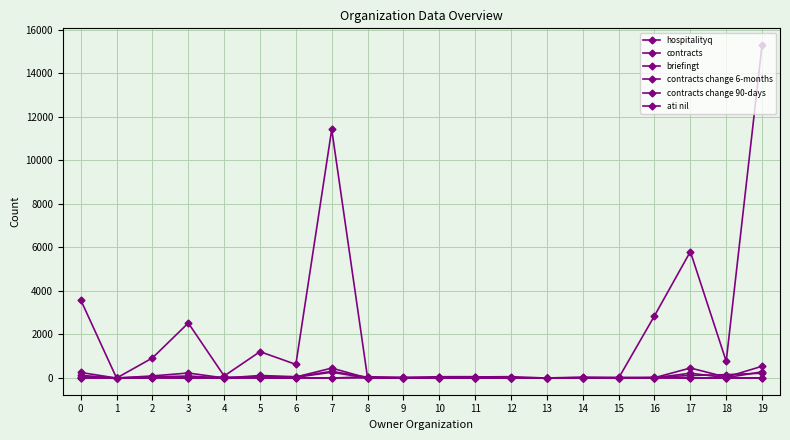

What is the difference between the highest and lowest values at 5?

1212